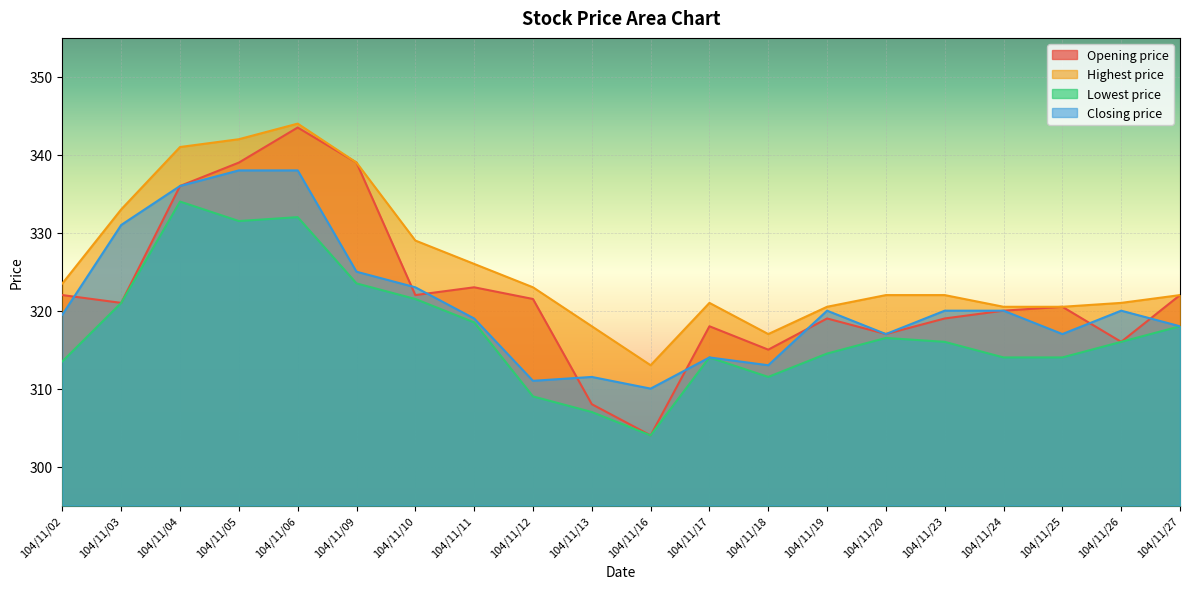

Is the value of Lowest price at 104/11/18 greater than the value of Opening price at 104/11/20?

No